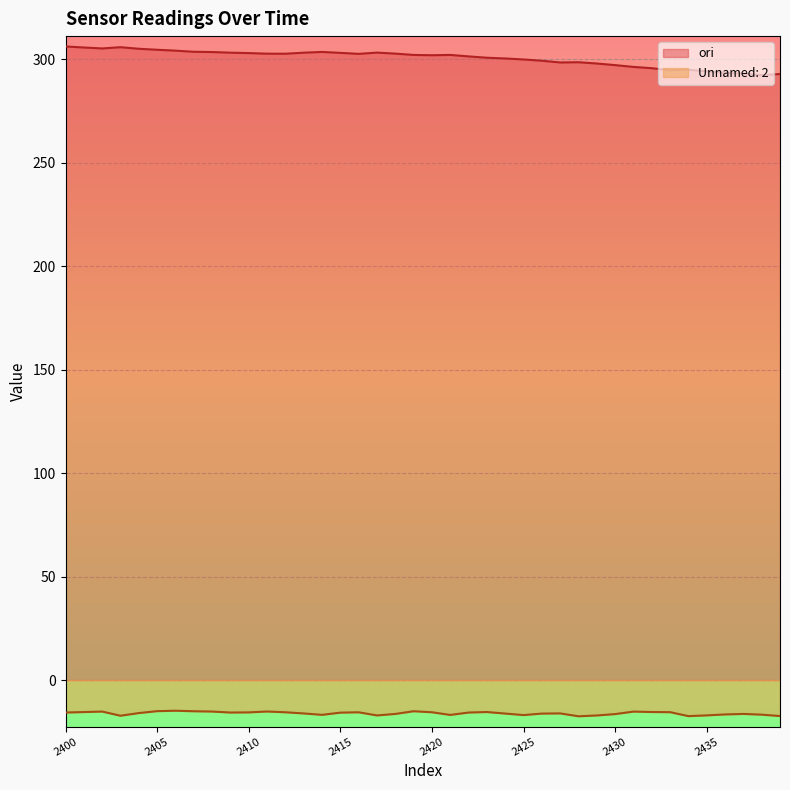

What is the sum of all Unnamed: 2 values?

-641.4